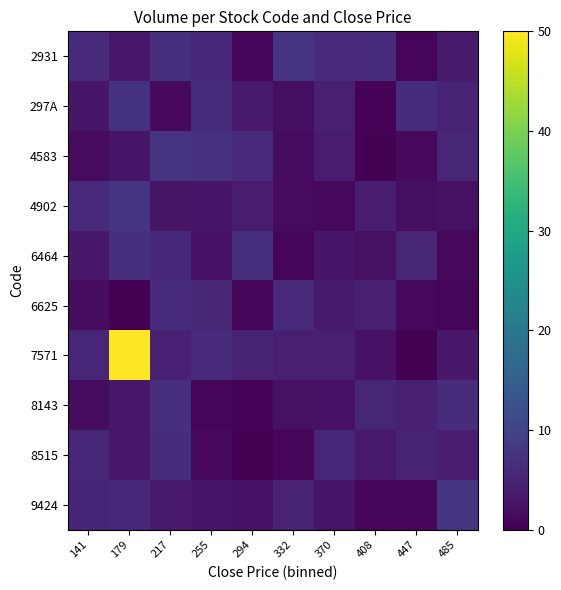

What is the smallest value displayed?

0.1